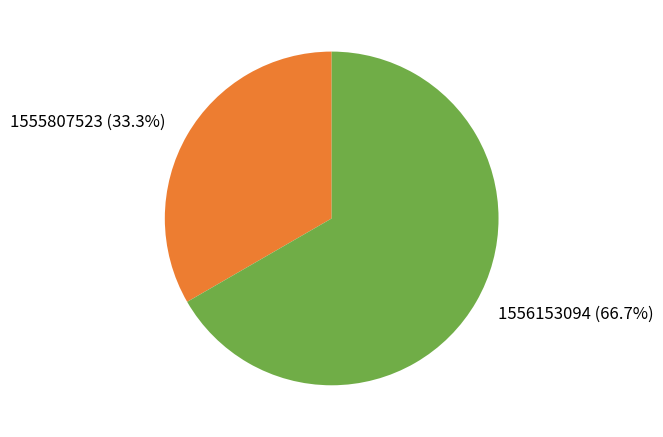

What percentage do 1555807523 (33.3%) and 1556153094 (66.7%) together represent?

100.0%